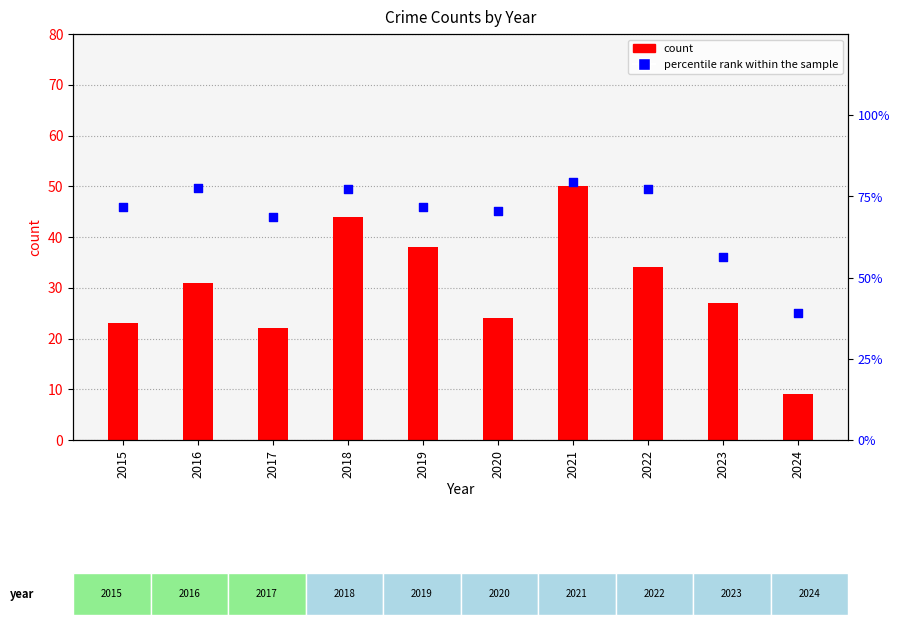

Which series reaches the maximum Y coordinate?

percentile rank within the sample